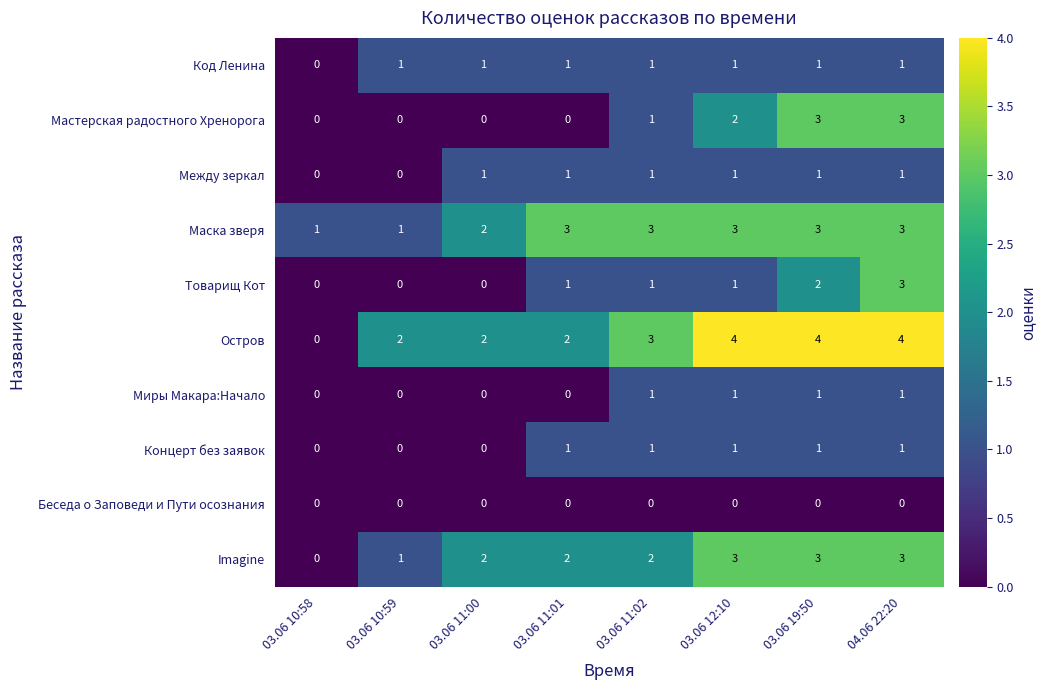

Is it true that Товарищ Кот equals -1 at 03.06 10:59?

False